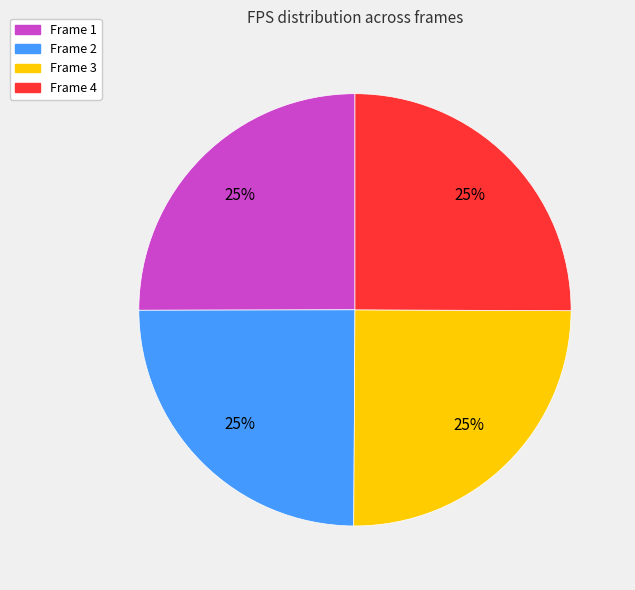

Approximately how many times larger is the value at Frame 3 compared to Frame 2?

1.0